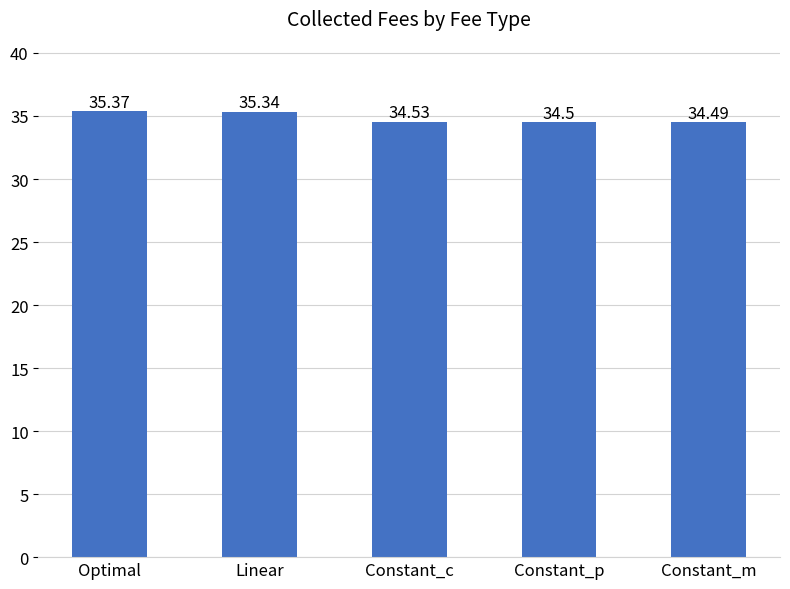

True or false: the data shows 35.4 at Optimal.

True